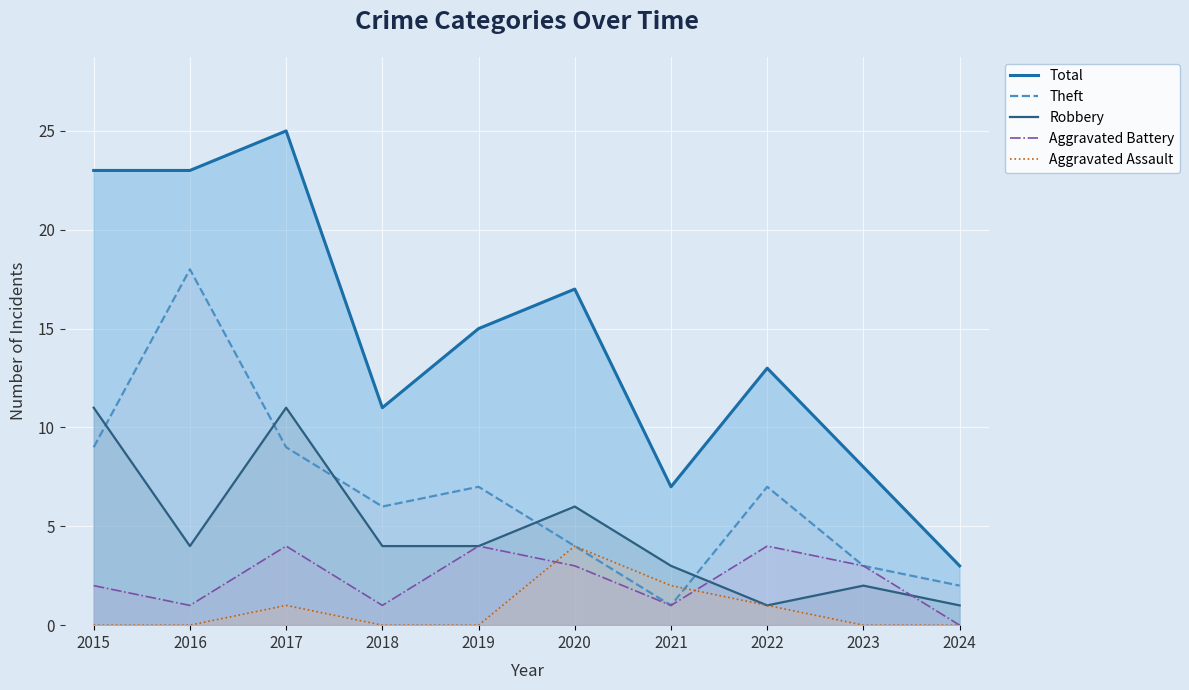

At which category is the sum across all series the highest?

2017